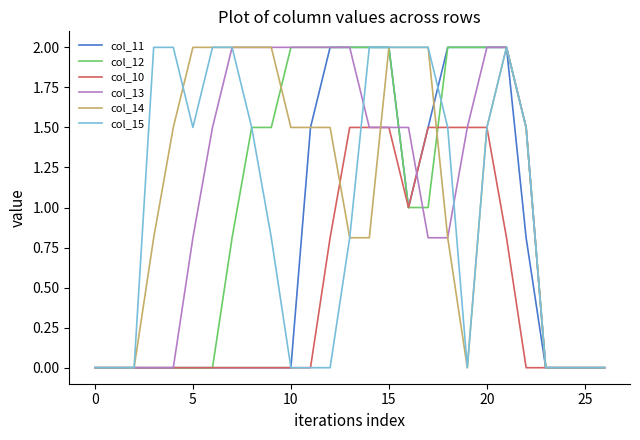

What is the maximum value for col_12?

2.0